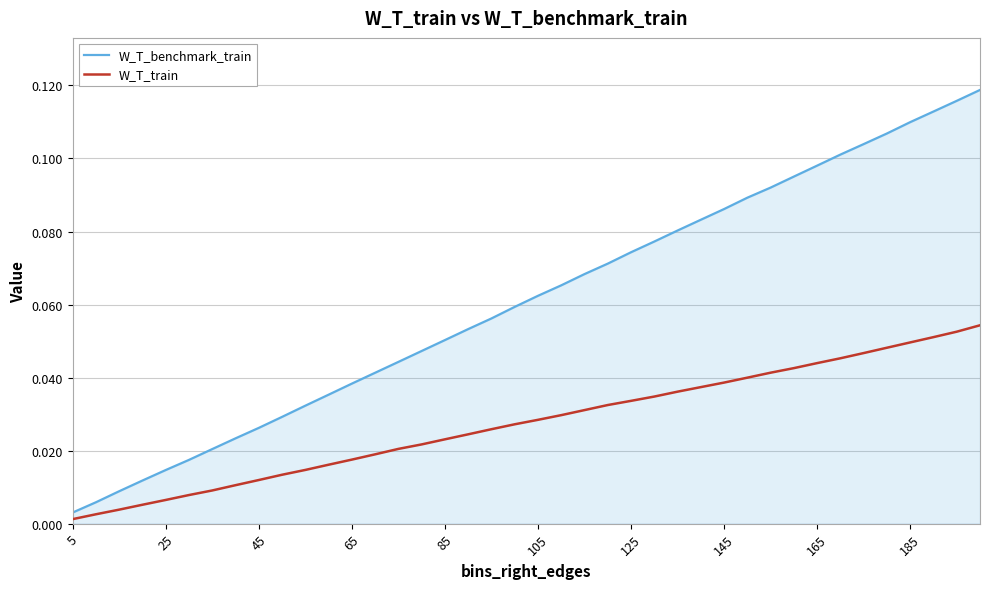

How many series are shown in this chart?

2